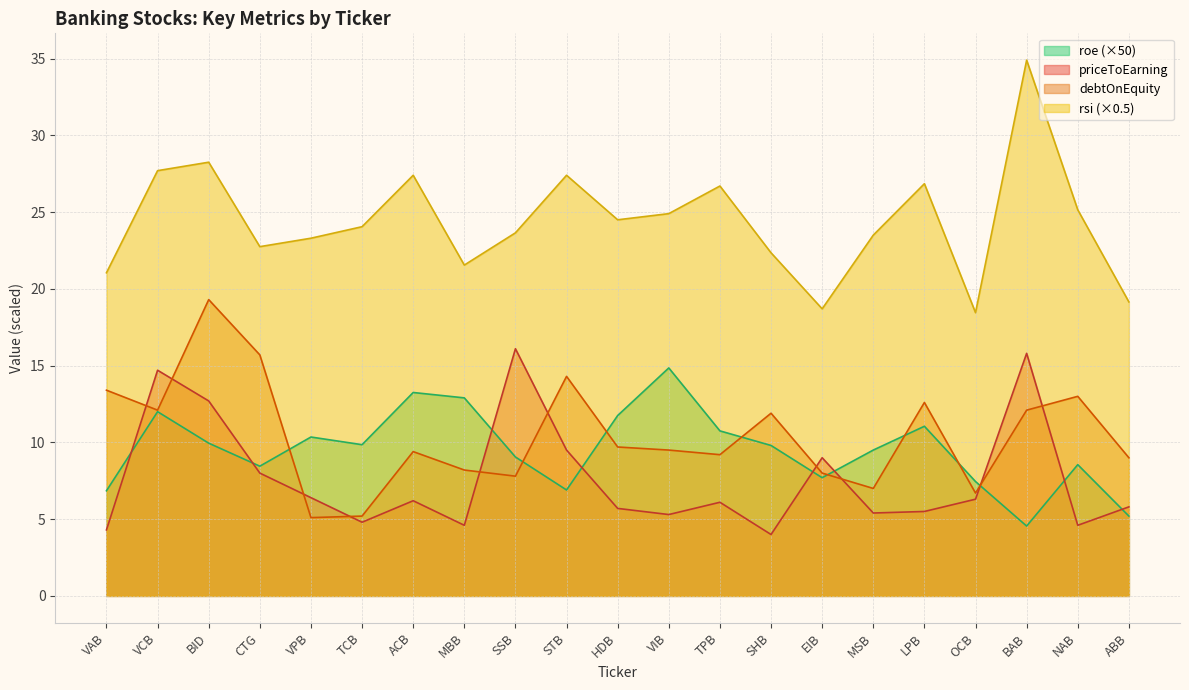

Reading right to left, extract all data points from this chart.

priceToEarning: 5.8	4.6	15.8	6.3	5.5	5.4	9.0	4.0	6.1	5.3	5.7	9.5	16.1	4.6	6.2	4.8	6.4	8.0	12.7	14.7	4.3
debtOnEquity: 9.0	13.0	12.1	6.7	12.6	7.0	8.0	11.9	9.2	9.5	9.7	14.3	7.8	8.2	9.4	5.2	5.1	15.7	19.3	12.1	13.4
rsi: 19.1	25.1	34.9	18.4	26.9	23.5	18.7	22.4	26.7	24.9	24.5	27.4	23.6	21.6	27.4	24.1	23.3	22.8	28.2	27.7	21.1
roe: 5.2	8.6	4.5	7.4	11.1	9.5	7.7	9.8	10.8	14.8	11.8	6.9	9.0	12.9	13.2	9.8	10.3	8.5	10.0	12.0	6.9